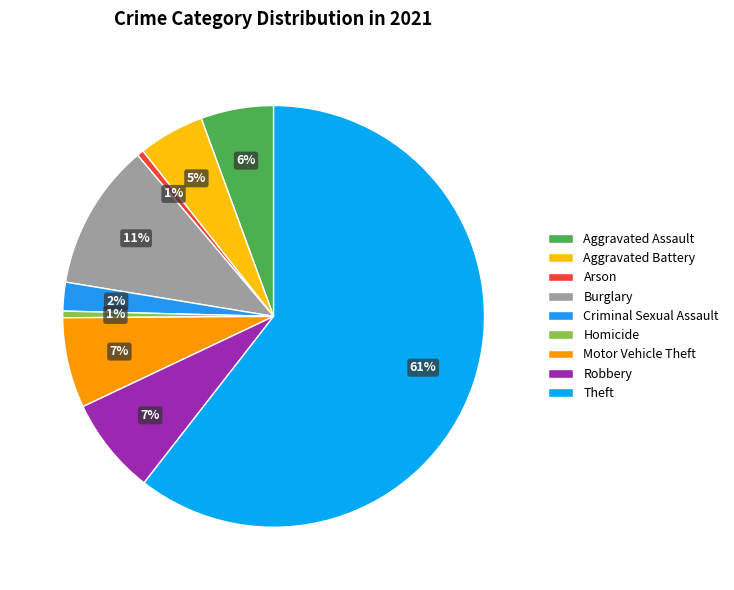

To the nearest percent, what is the combined percentage of Aggravated Assault and Burglary?

17%